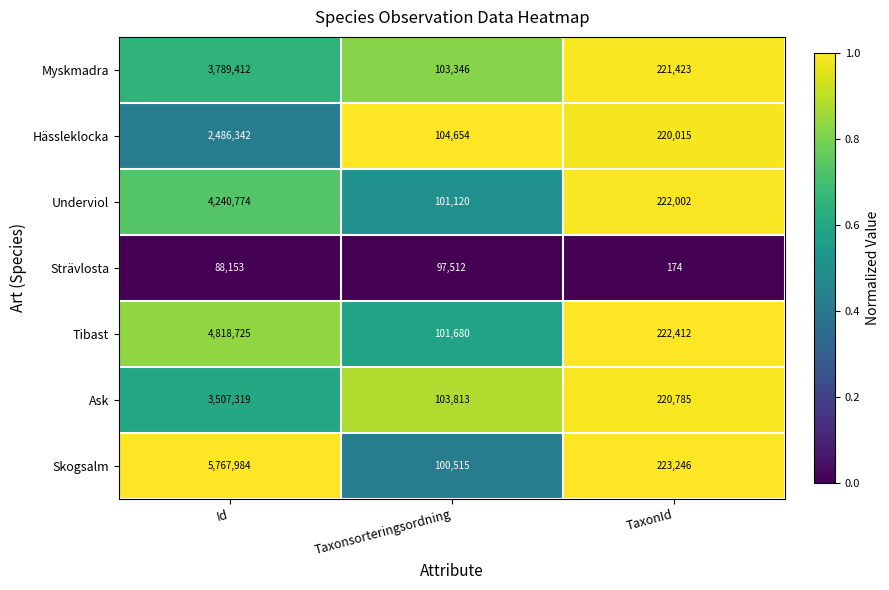

Which series has the largest total across all categories?

Skogsalm